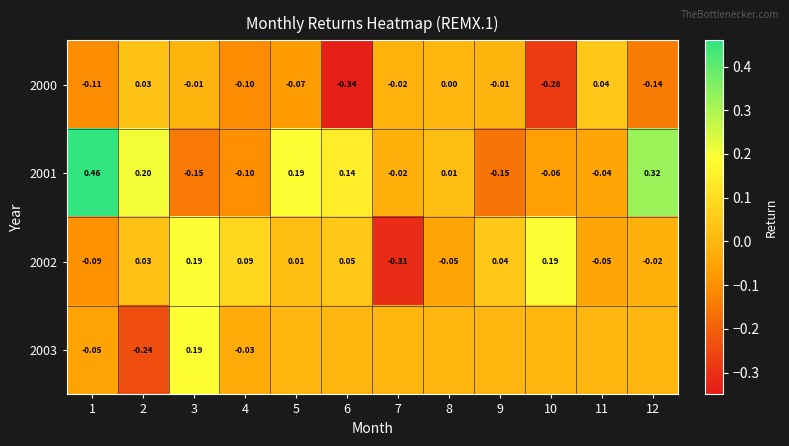

Is the value of 2002 at 6 greater than the value of 2001 at 12?

No